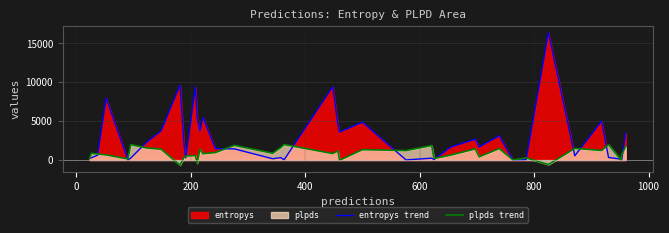

What is the sum of all entropys trend values?

112552.9